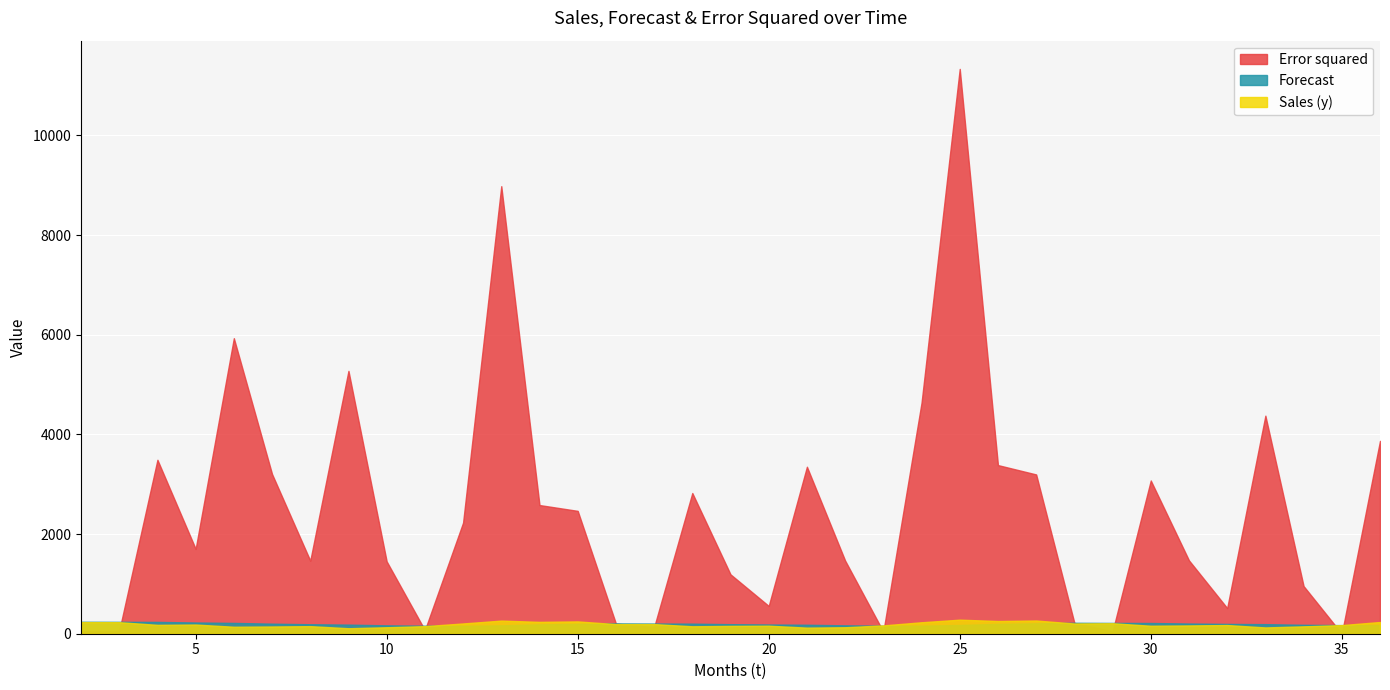

Rank the categories by Sales (y) value from lowest to highest.

9, 21, 33, 10, 22, 6, 7, 34, 18, 8, 11, 19, 30, 20, 31, 23, 35, 32, 4, 5, 16, 17, 28, 12, 29, 24, 3, 2, 36, 14, 15, 26, 13, 27, 25